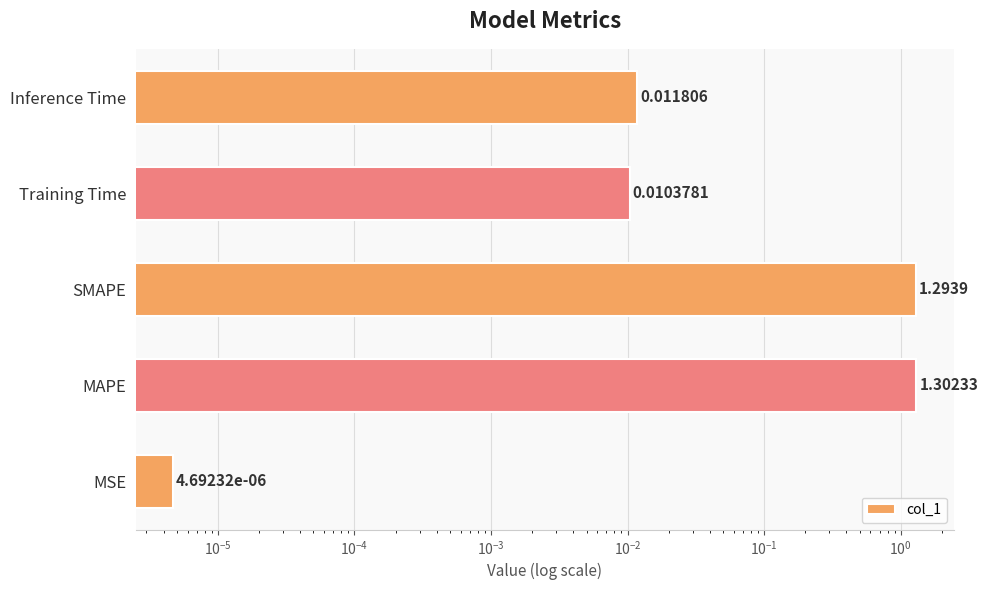

Reading left to right, extract all data points from this chart.

0.0	1.3	1.3	0.0	0.0